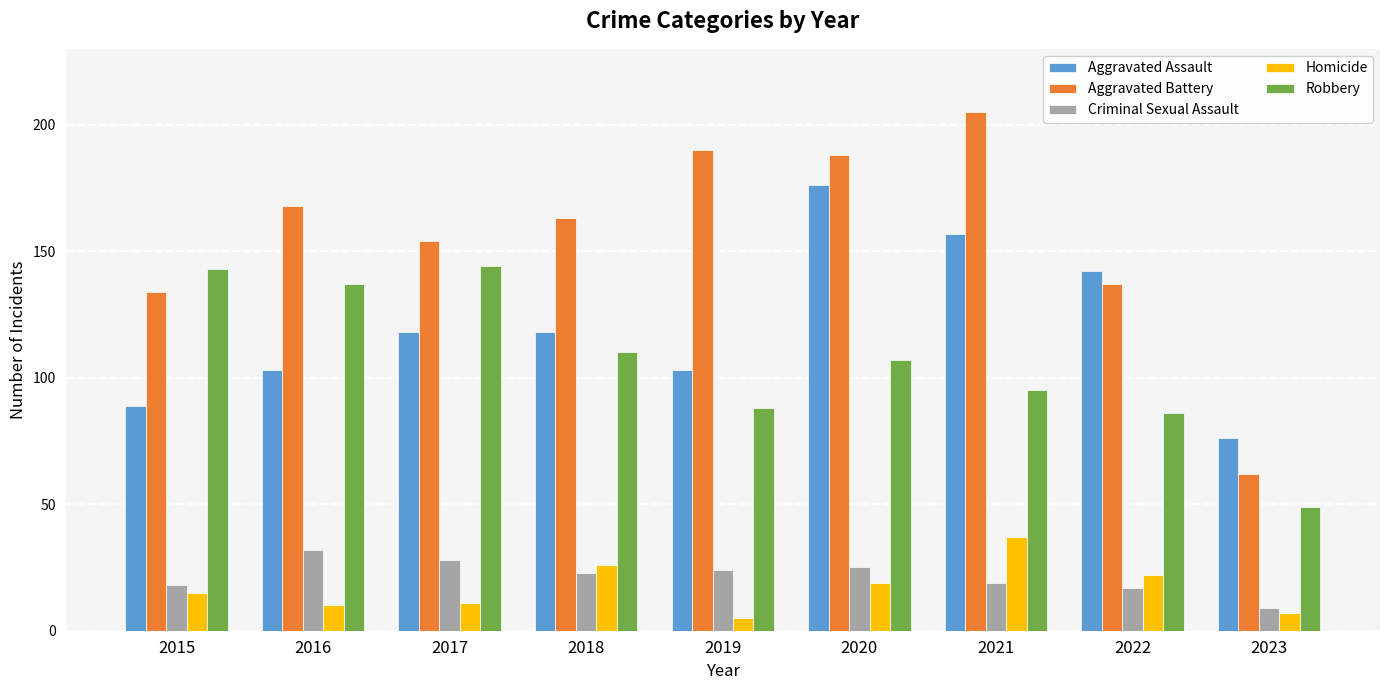

Which series has the widest spread of values?

Aggravated Battery